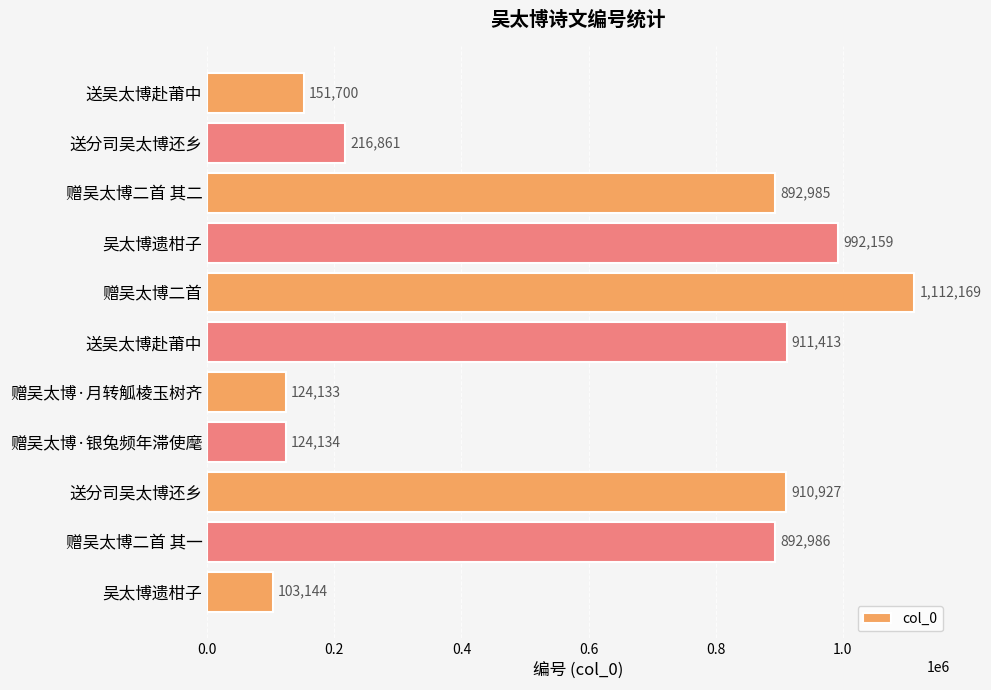

How many data points are less than 892985?

5